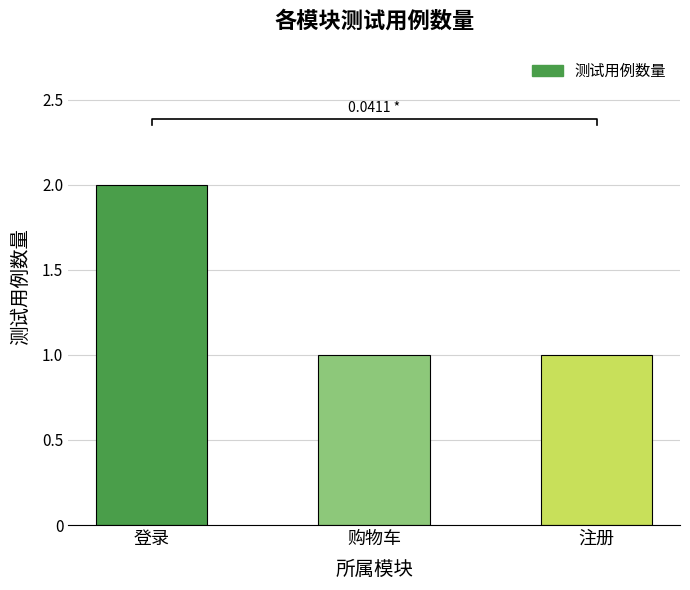

Reading left to right, transcribe all the data shown in this chart.

2	1	1